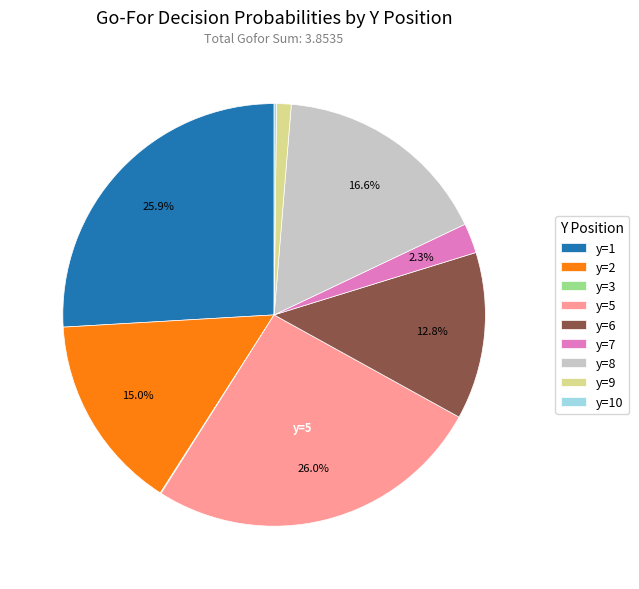

The y=5 slice represents 26% of the pie. True or false?

True